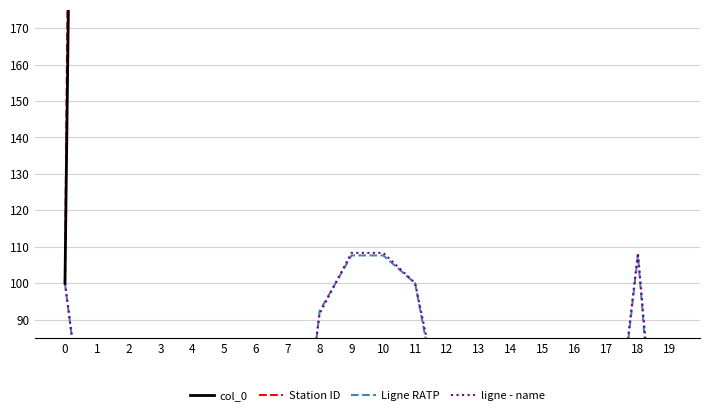

How many values in the ligne - name series are below 58?

10